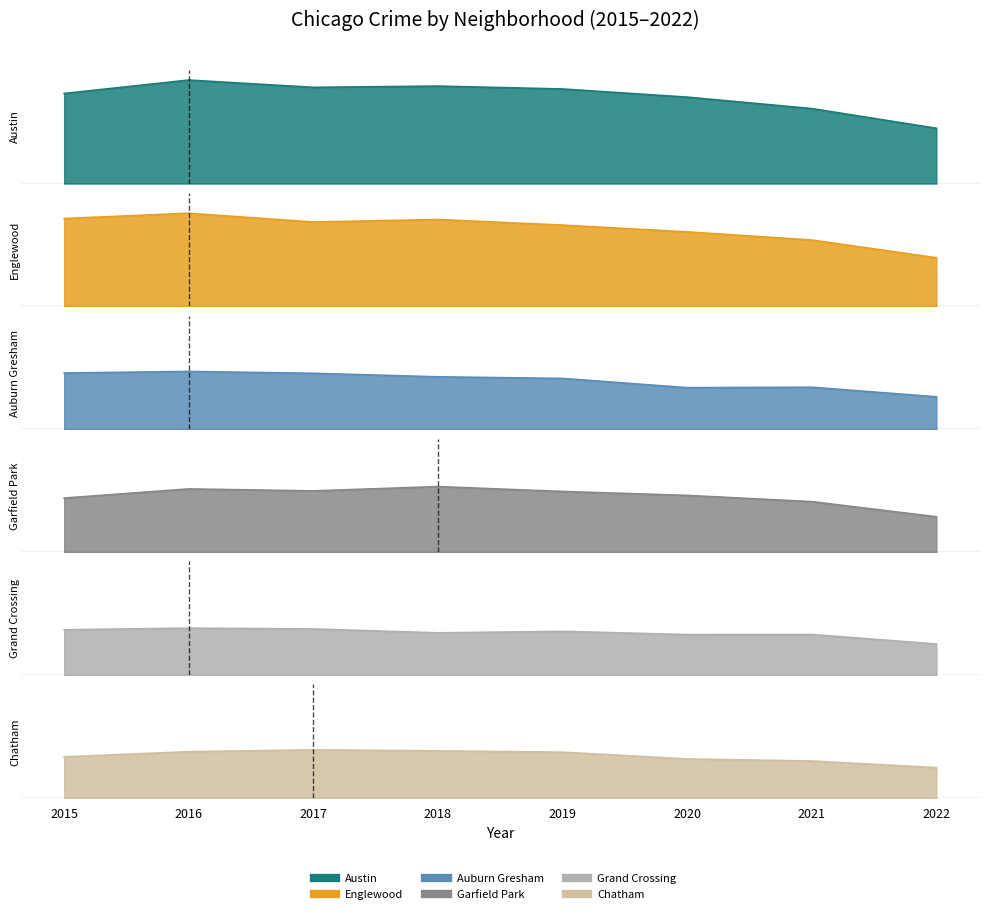

List the series in order of their peak value, lowest first.

Grand Crossing, Chatham, Auburn Gresham, Garfield Park, Englewood, Austin